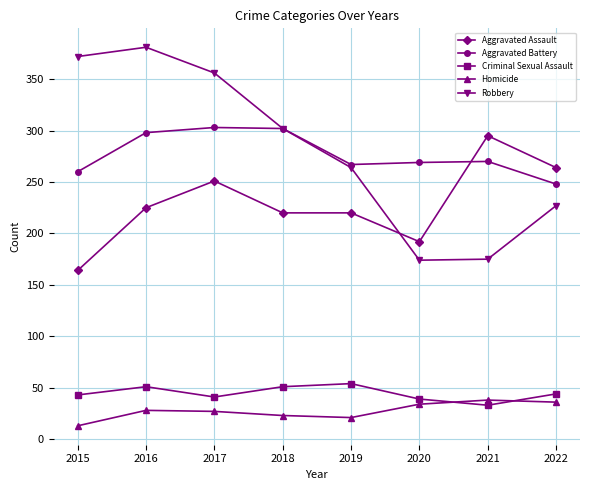

What is the average value of the Homicide series?

28